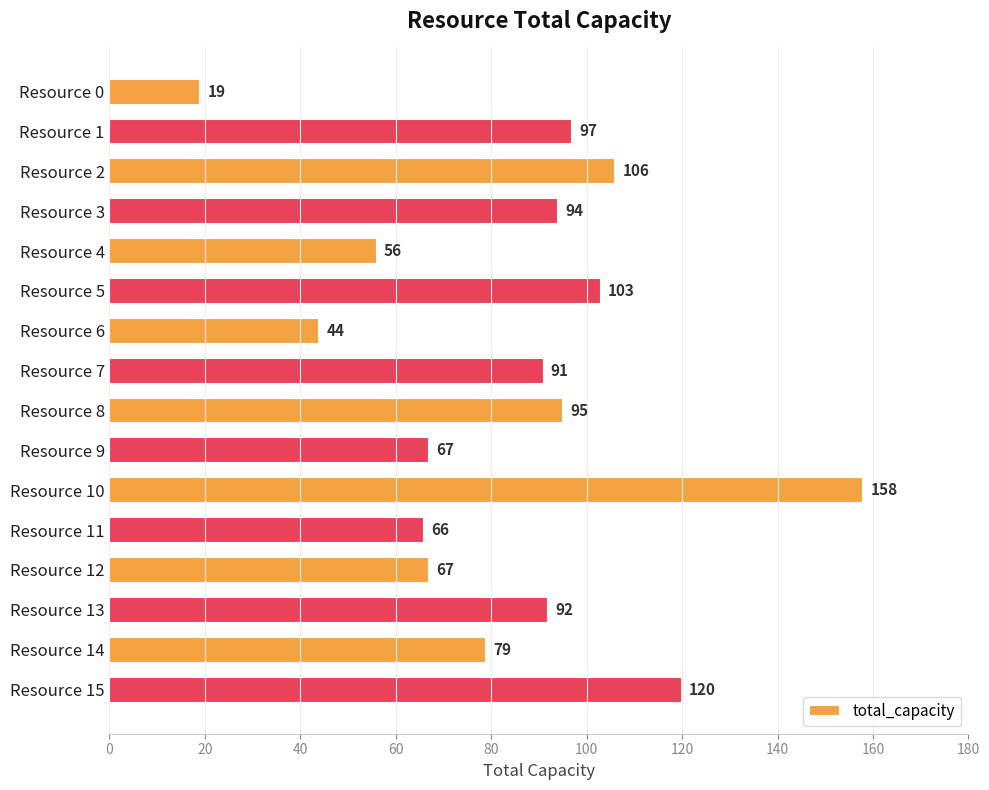

Does the chart contain stacked bars?

No